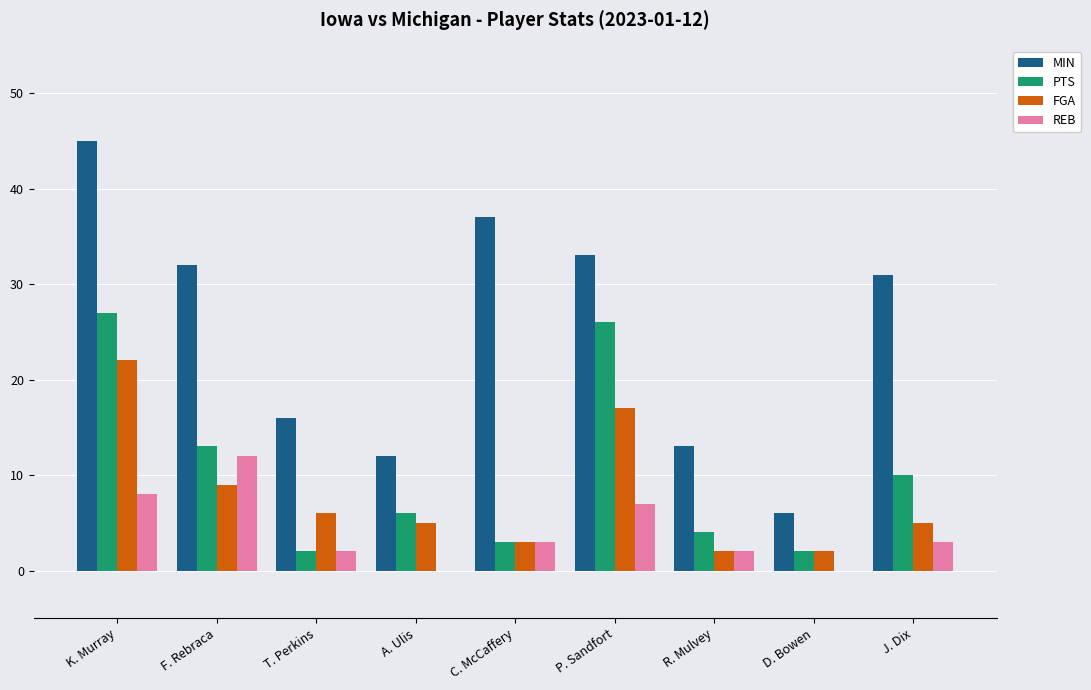

True or false: FGA has a value of 4 at T. Perkins.

False